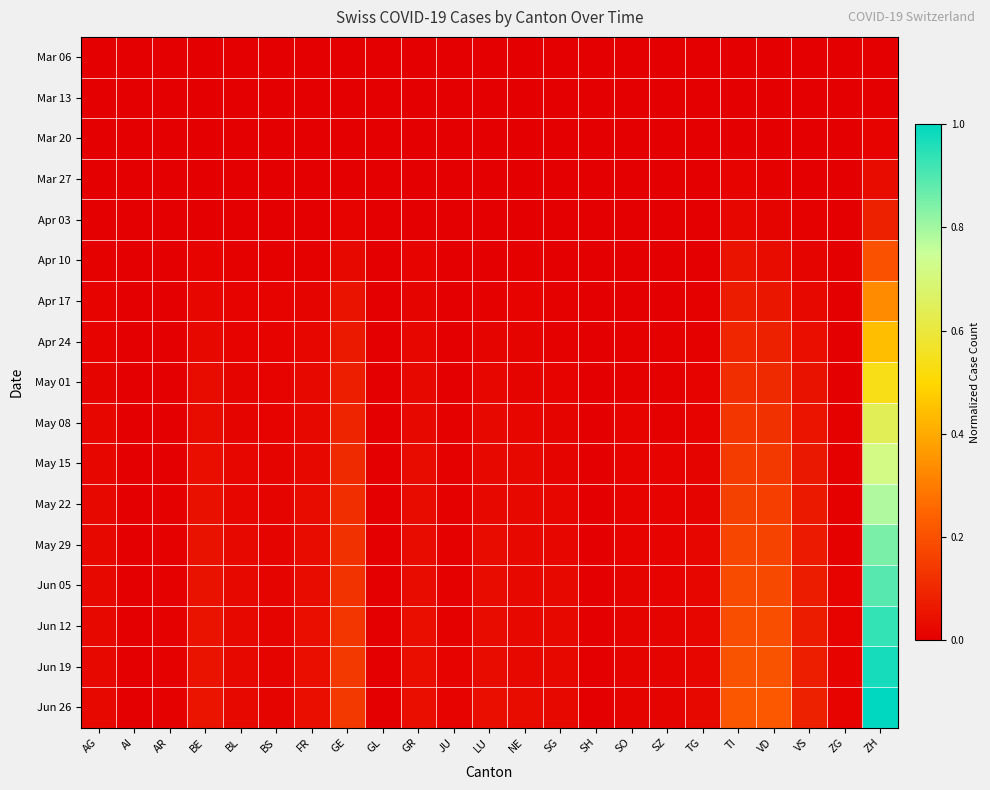

How many categories are shown in the chart?

23